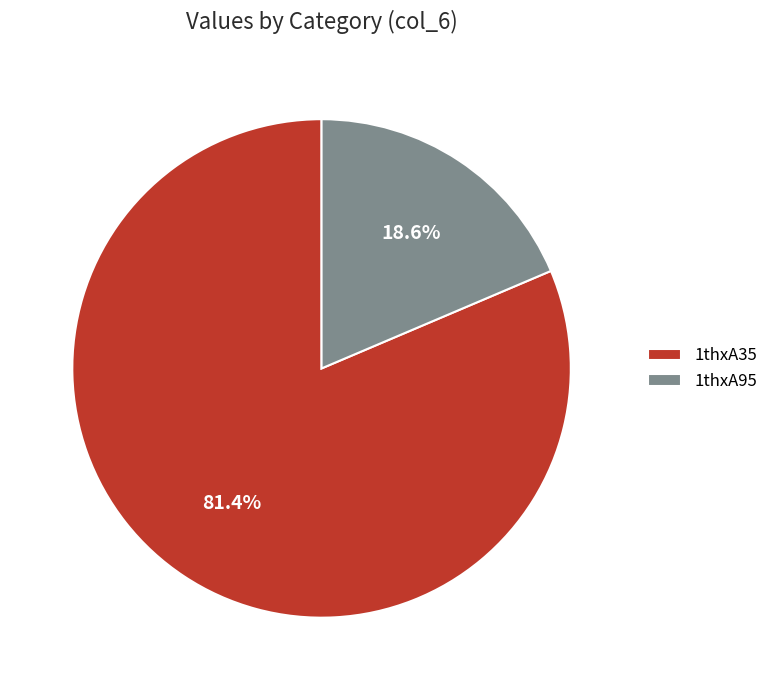

What is the total percentage of 1thxA35 and 1thxA95?

100.0%